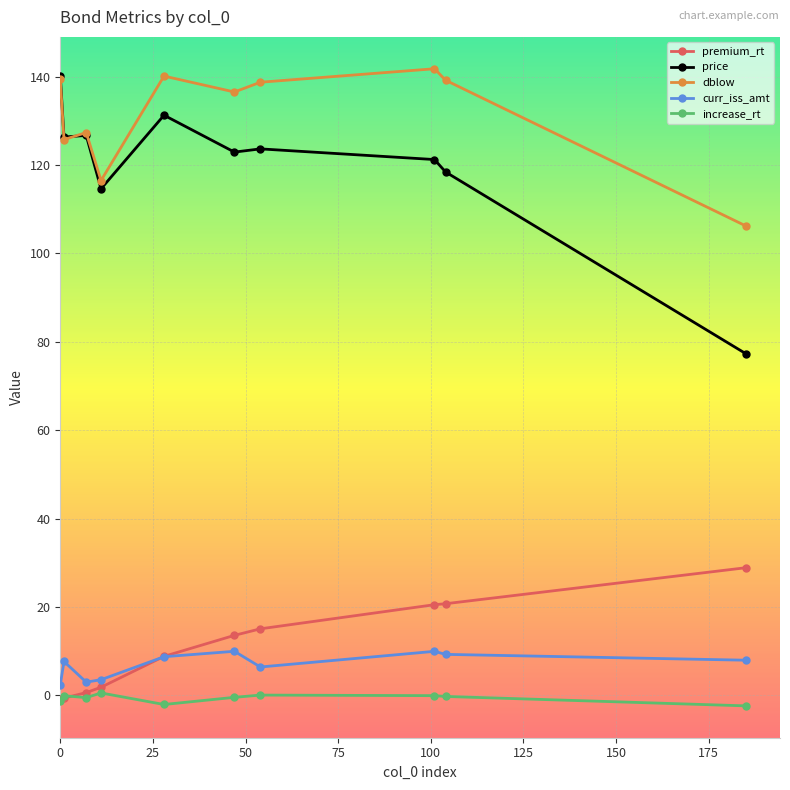

True or false: dblow and increase_rt cross at least once.

False